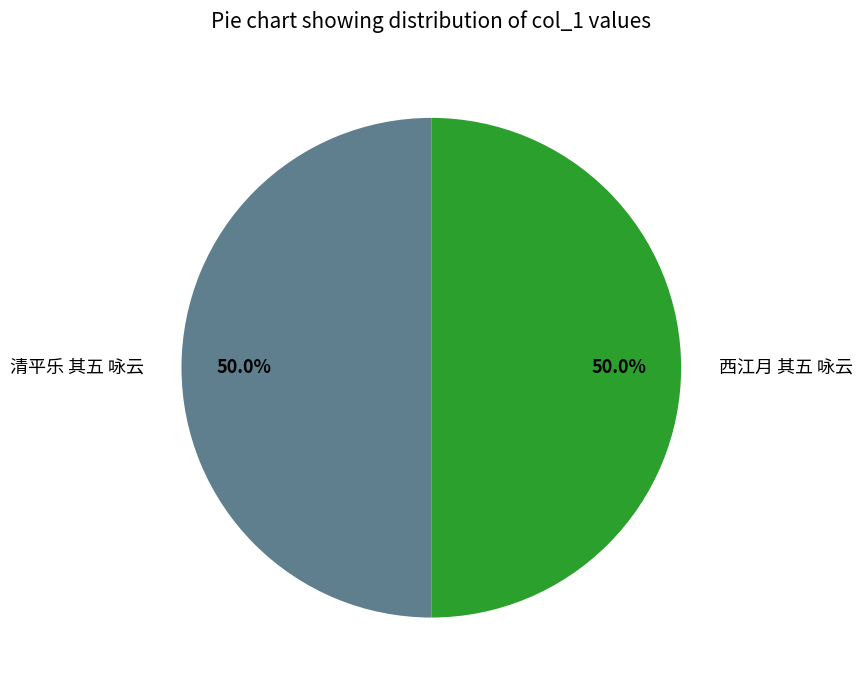

Count the number of slices in the pie.

2